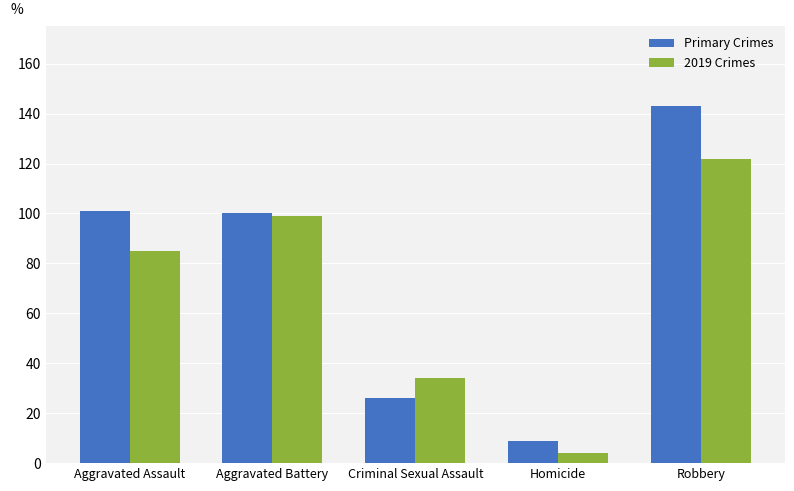

What is the difference between the highest and lowest values at Aggravated Assault?

16